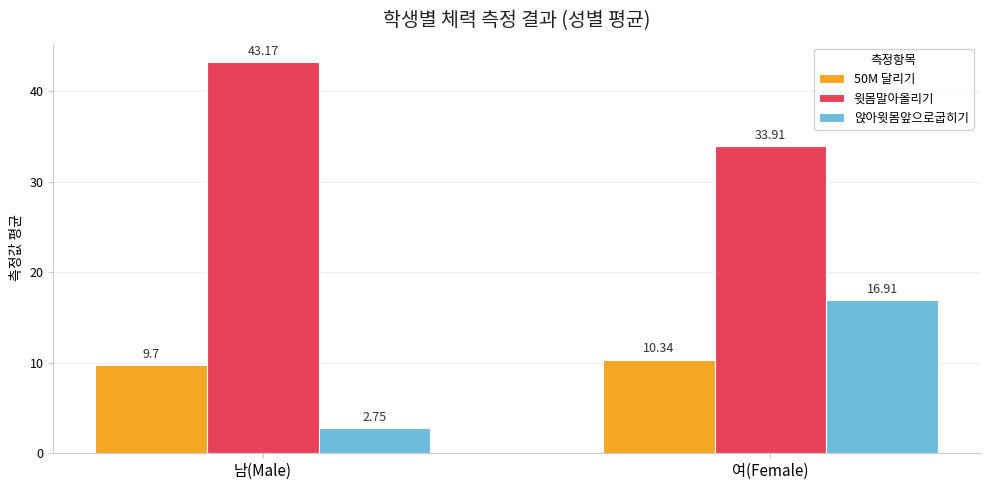

What is the lowest value of the 50M 달리기 series?

9.7